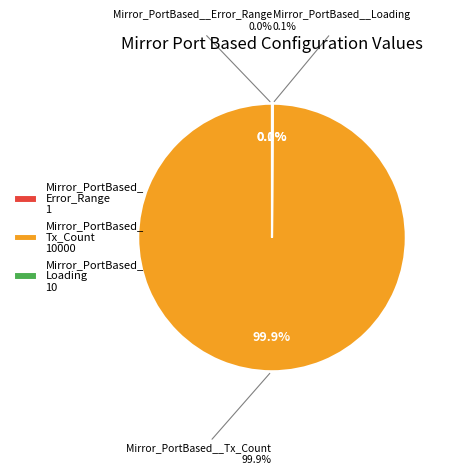

To the nearest percent, what is the difference between the largest and smallest slice percentages?

100%